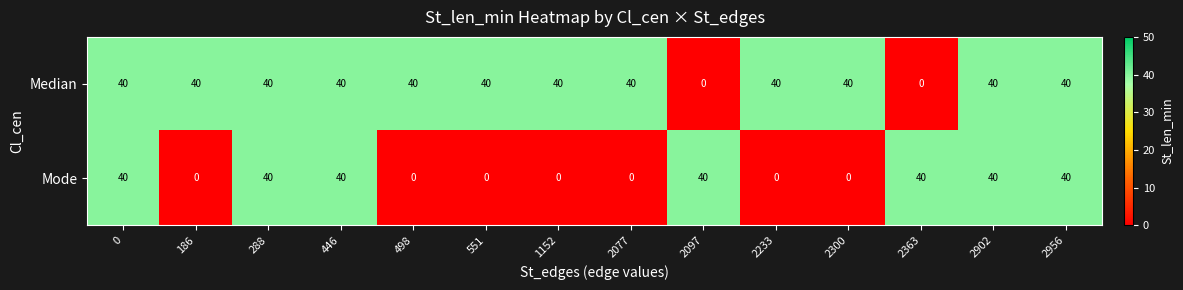

At how many categories does at least one series exceed 4?

14